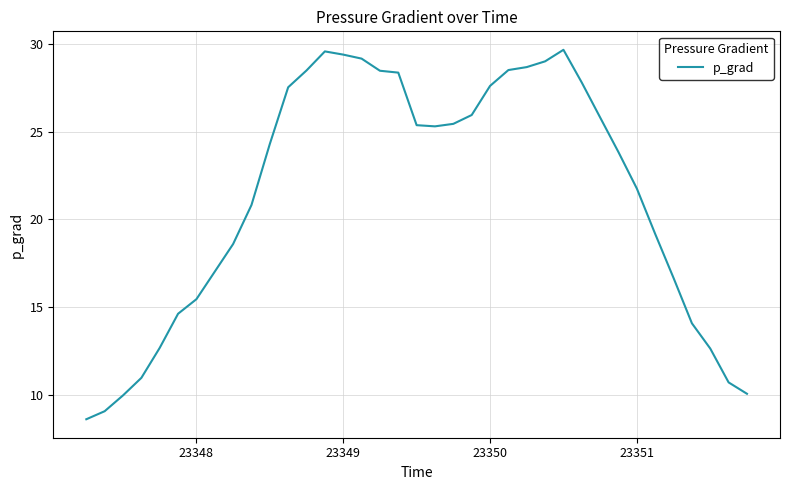

What is the difference between the maximum and minimum values?

21.0